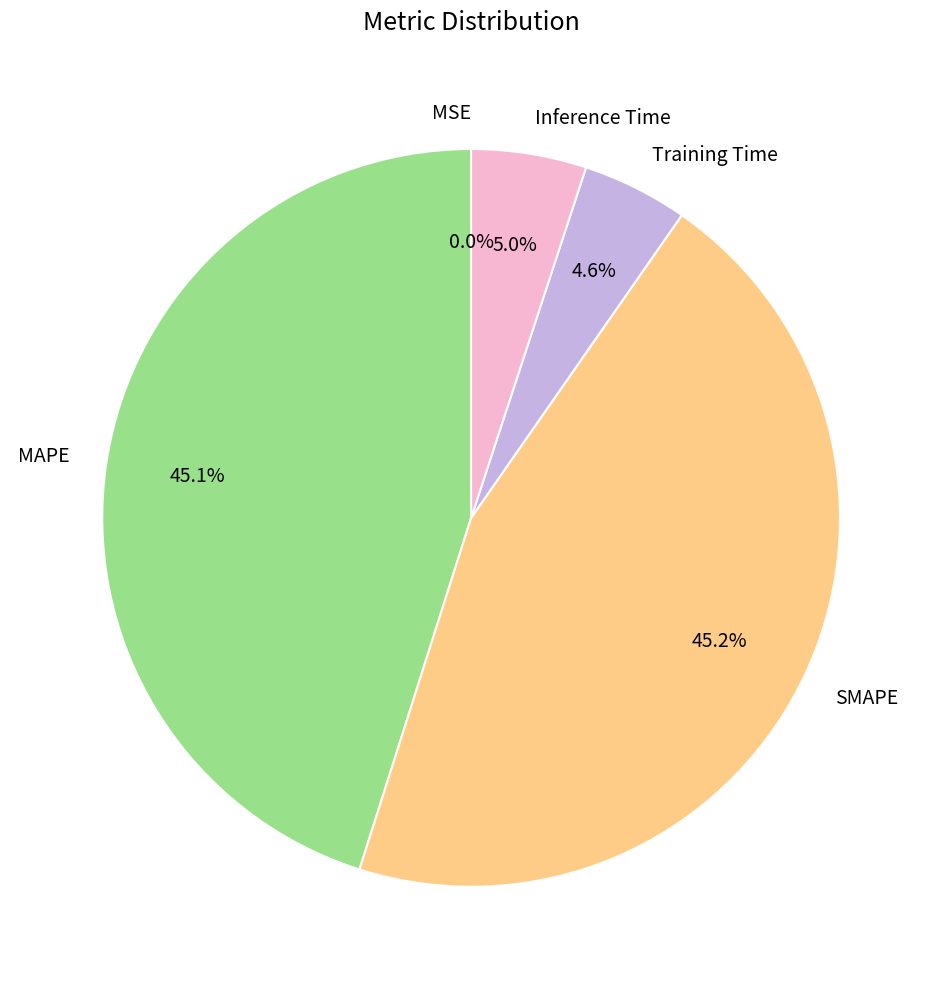

True or false: Inference Time accounts for 5% of the total.

True